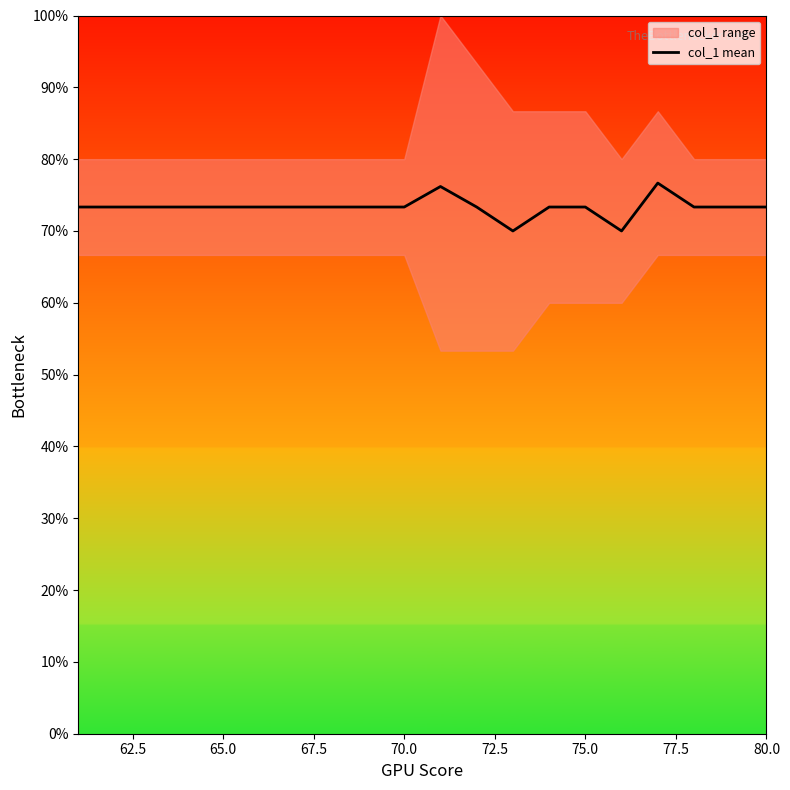

Does the chart display data point markers on the line(s)?

No